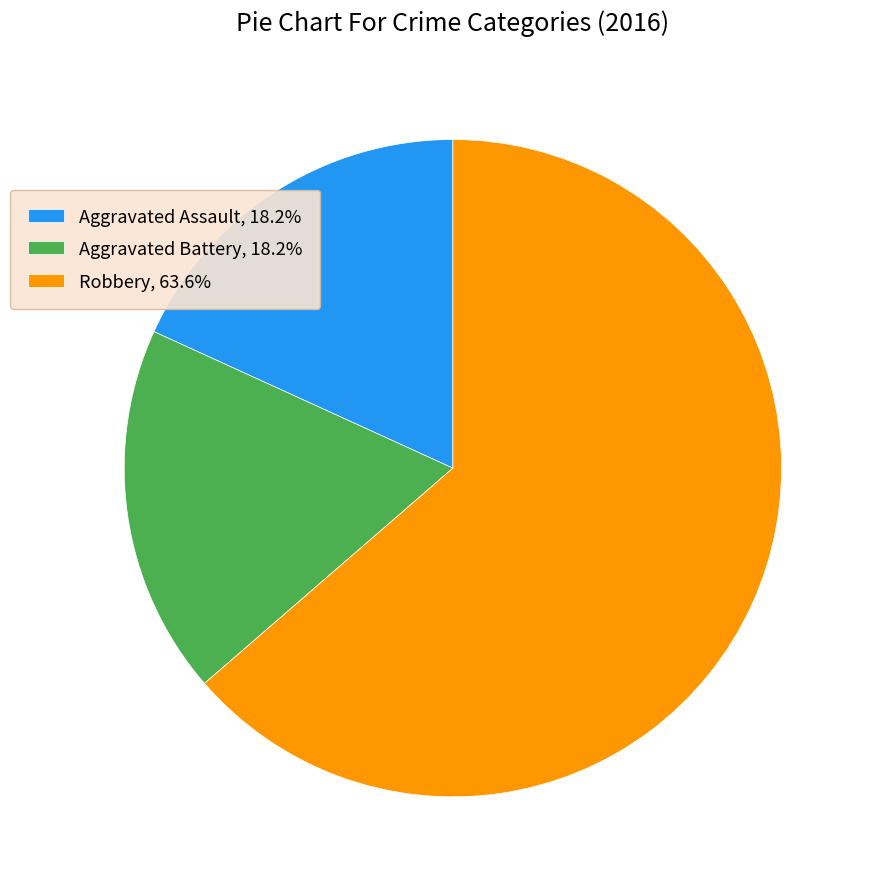

Does any single category account for the majority?

Yes